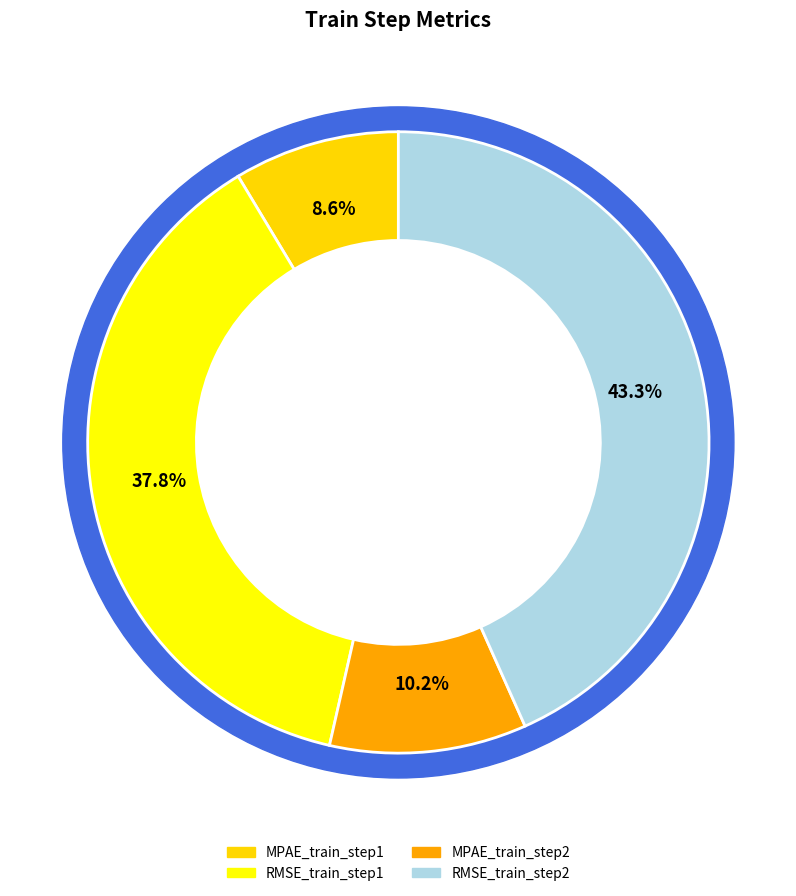

What percentage is NOT represented by MPAE_train_step1?

91.4%